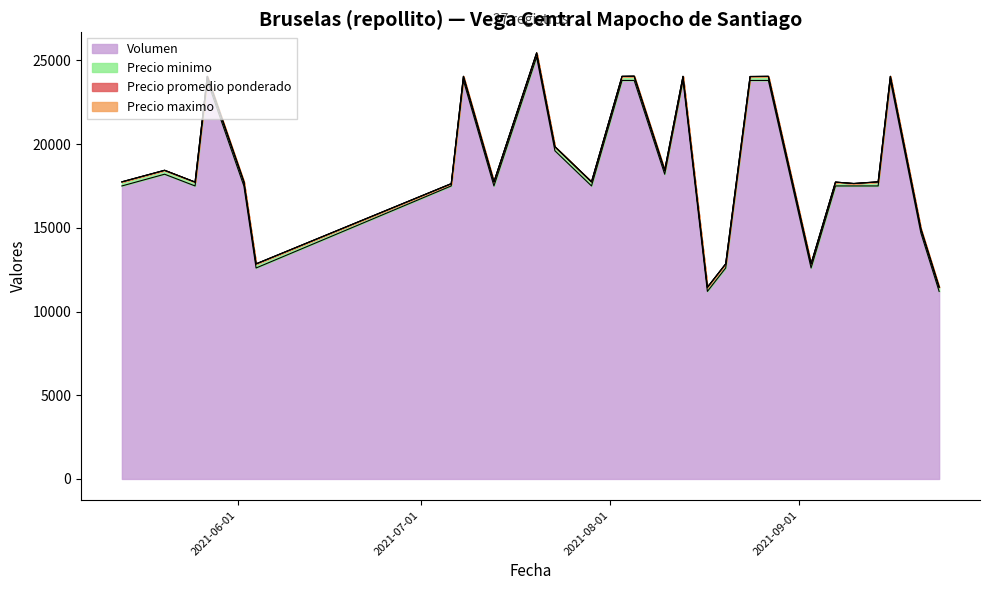

What is the highest value of the Volumen series?

25200.0